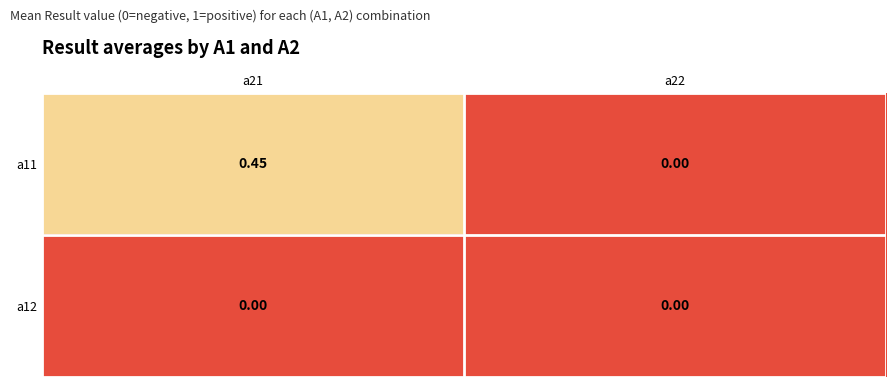

At which category is the sum across all series the highest?

a21